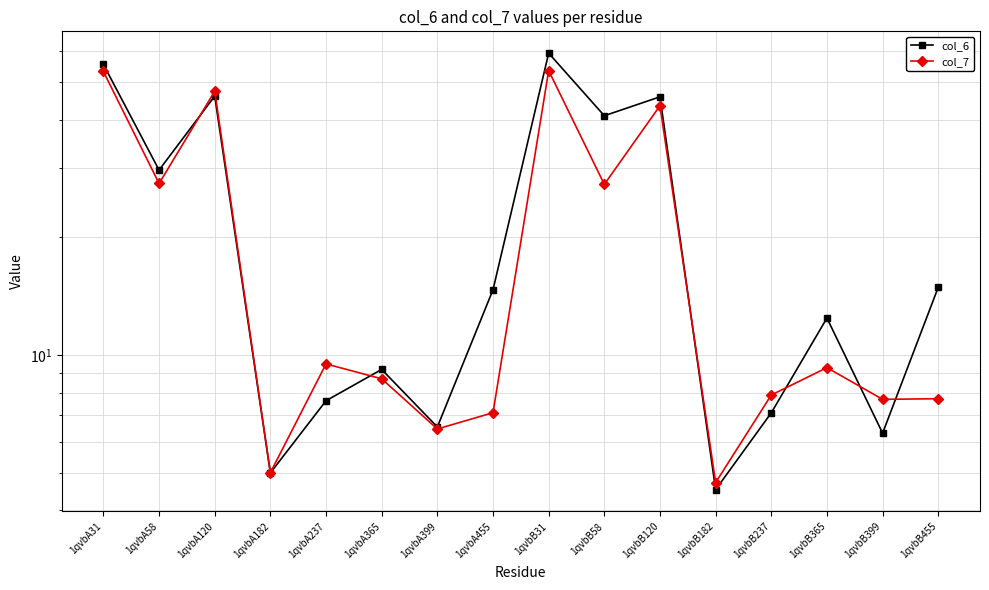

At which label is col_6 closest to 31?

1qvbA58